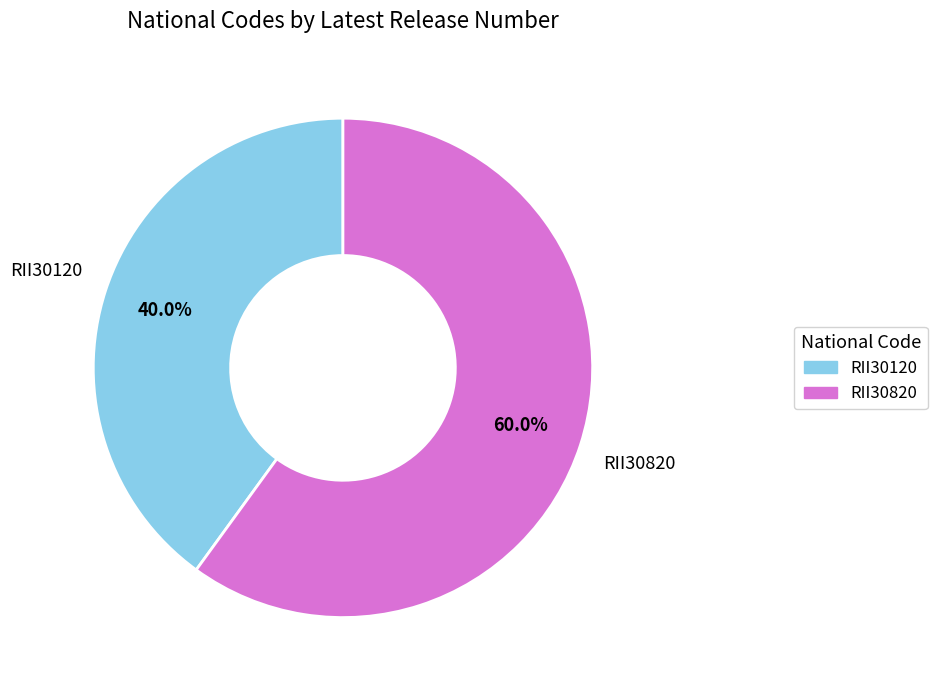

What is the ratio of the value at RII30820 to the value at RII30120?

1.5